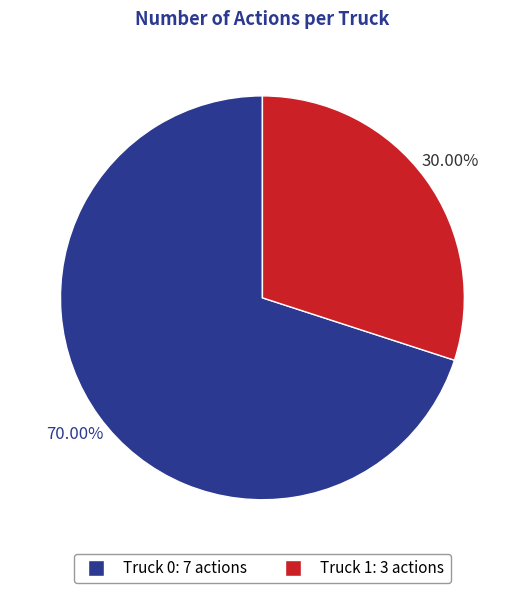

Count the number of slices in the pie.

2